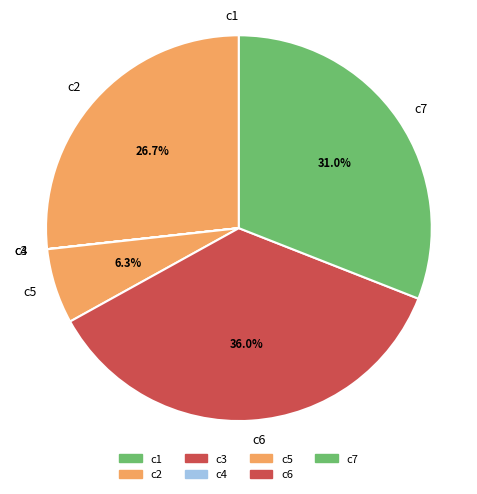

True or false: c6 accounts for 36% of the total.

True